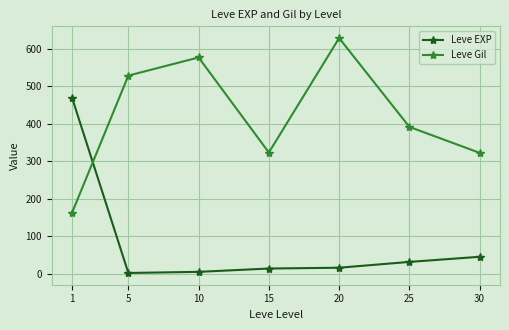

At which category does Leve Gil reach its first local valley?

15